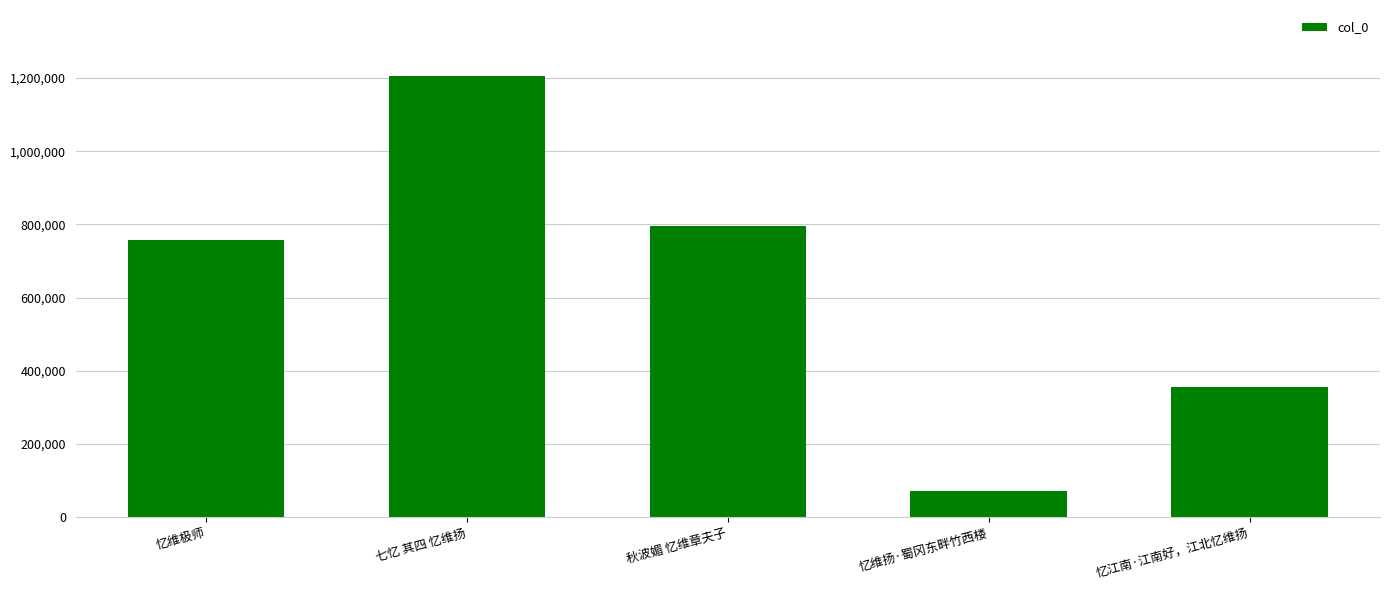

What is the value of the 4th bar from the left?

71108